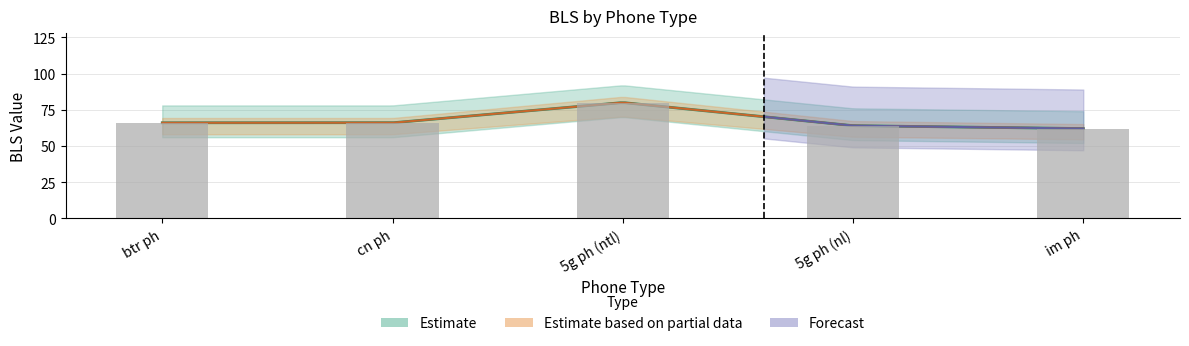

What is the minimum value shown in the chart?

62